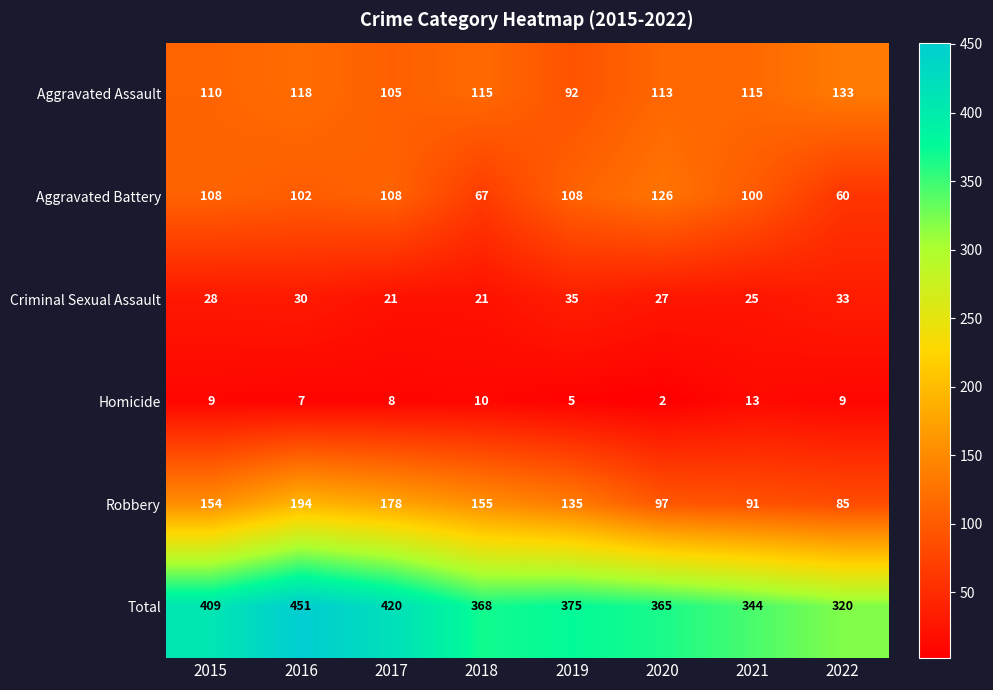

Is it true that Homicide equals 10 at 2018?

True